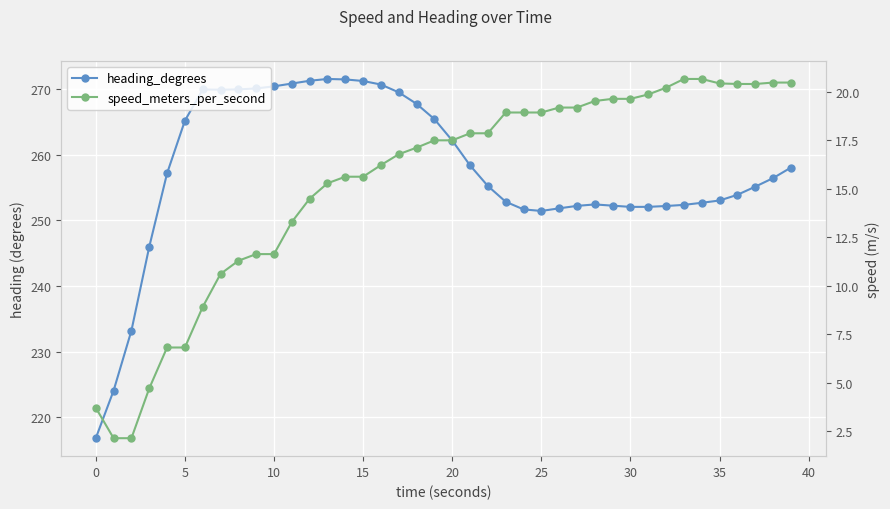

Reading left to right, extract all data points from this chart.

heading_degrees: 216.8	224.0	233.2	246.0	257.2	265.2	270.0	270.0	270.0	270.1	270.5	270.9	271.3	271.6	271.5	271.3	270.7	269.5	267.8	265.5	262.2	258.4	255.3	252.9	251.7	251.5	251.9	252.2	252.5	252.3	252.1	252.1	252.2	252.4	252.7	253.1	253.9	255.2	256.5	258.1
speed_meters_per_second: 3.7	2.1	2.1	4.7	6.8	6.8	8.9	10.6	11.3	11.6	11.6	13.3	14.5	15.3	15.6	15.6	16.2	16.8	17.1	17.5	17.5	17.9	17.9	18.9	18.9	18.9	19.2	19.2	19.5	19.6	19.6	19.9	20.2	20.7	20.7	20.4	20.4	20.4	20.5	20.5